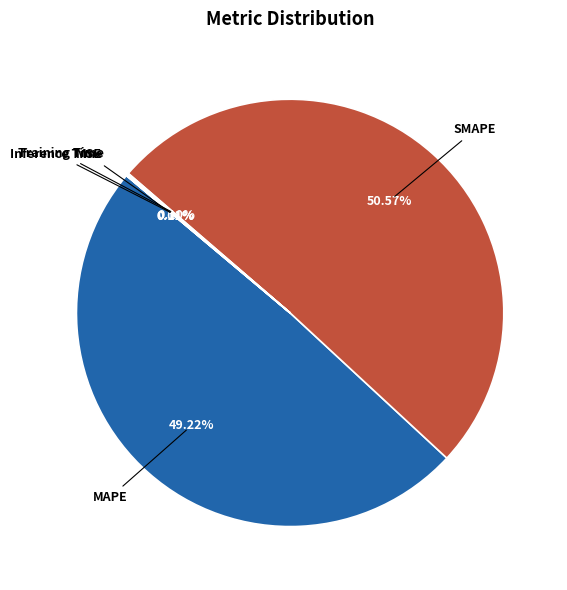

Is there a majority slice in this chart?

Yes